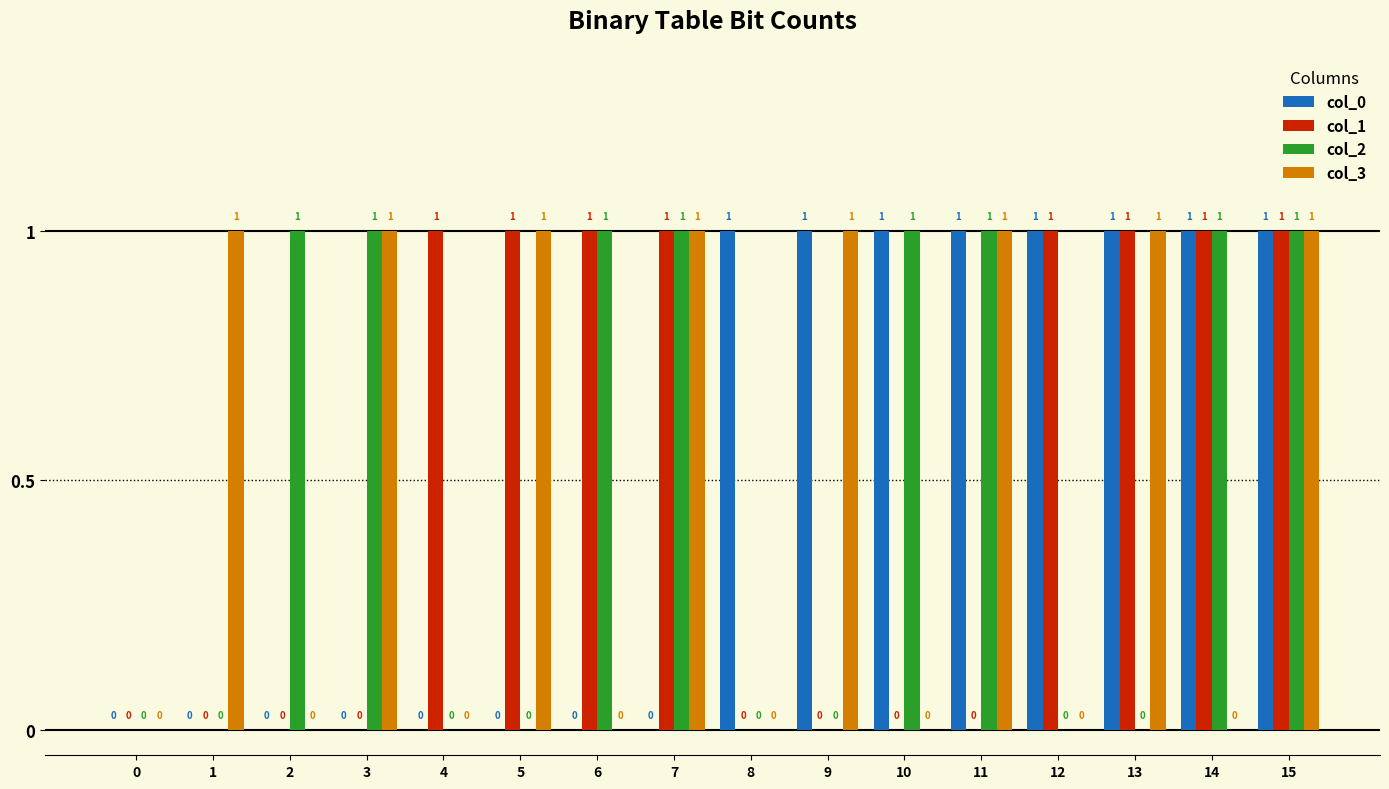

The col_2 series shows 0 at 9. True or false?

True